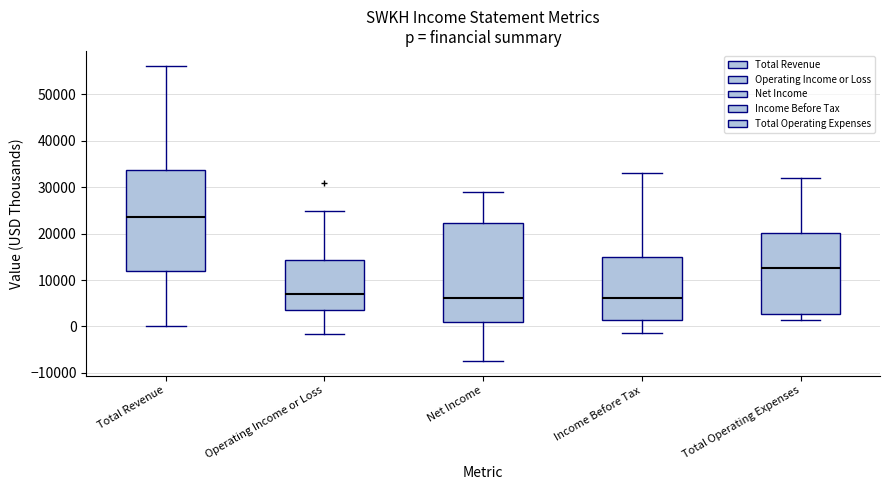

Where does the median line of the box for Income Before Tax sit on the y-axis? The values are not printed on the chart, so give them approximately, as read against the axis.

6000